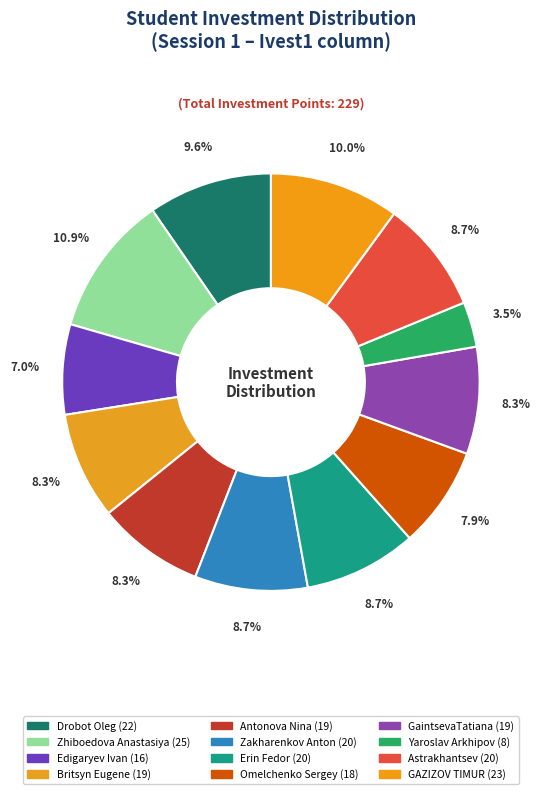

To the nearest percent, what is the difference between the Drobot Oleg and Astrakhantsev slice percentages?

1%